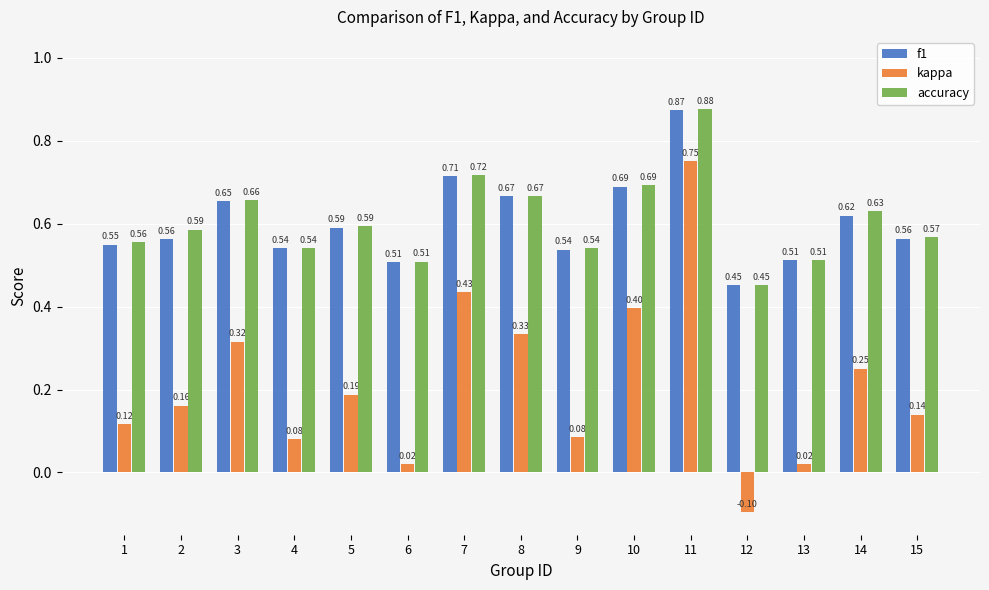

How many bars are there in each group?

3